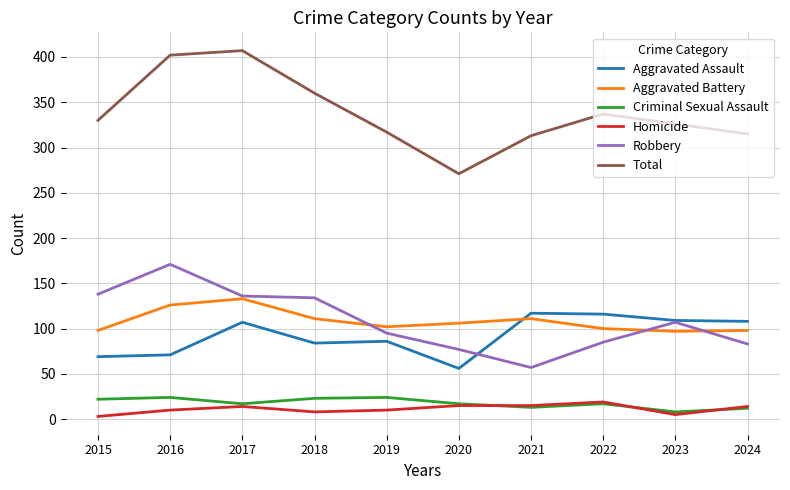

Which series changed the most between 2017 and 2021?

Total